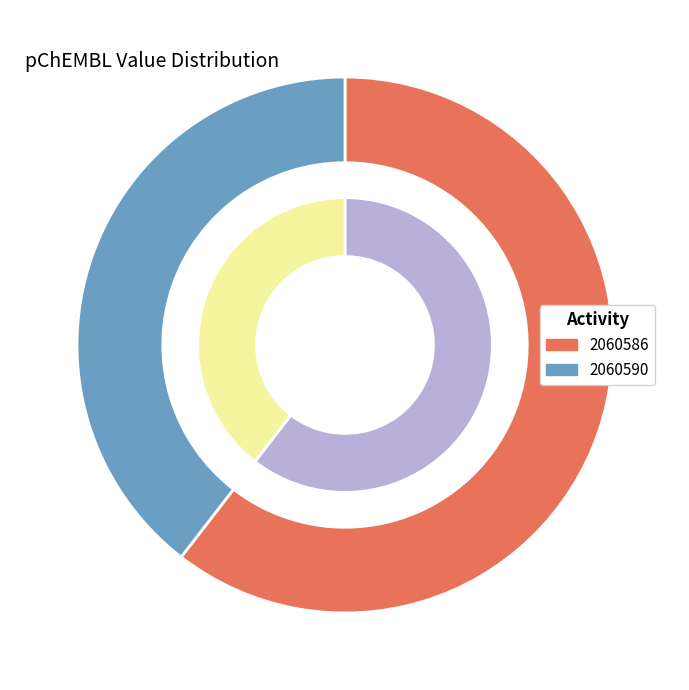

To the nearest percent, what is the difference between the 2060586 and 2060590 slice percentages?

21%